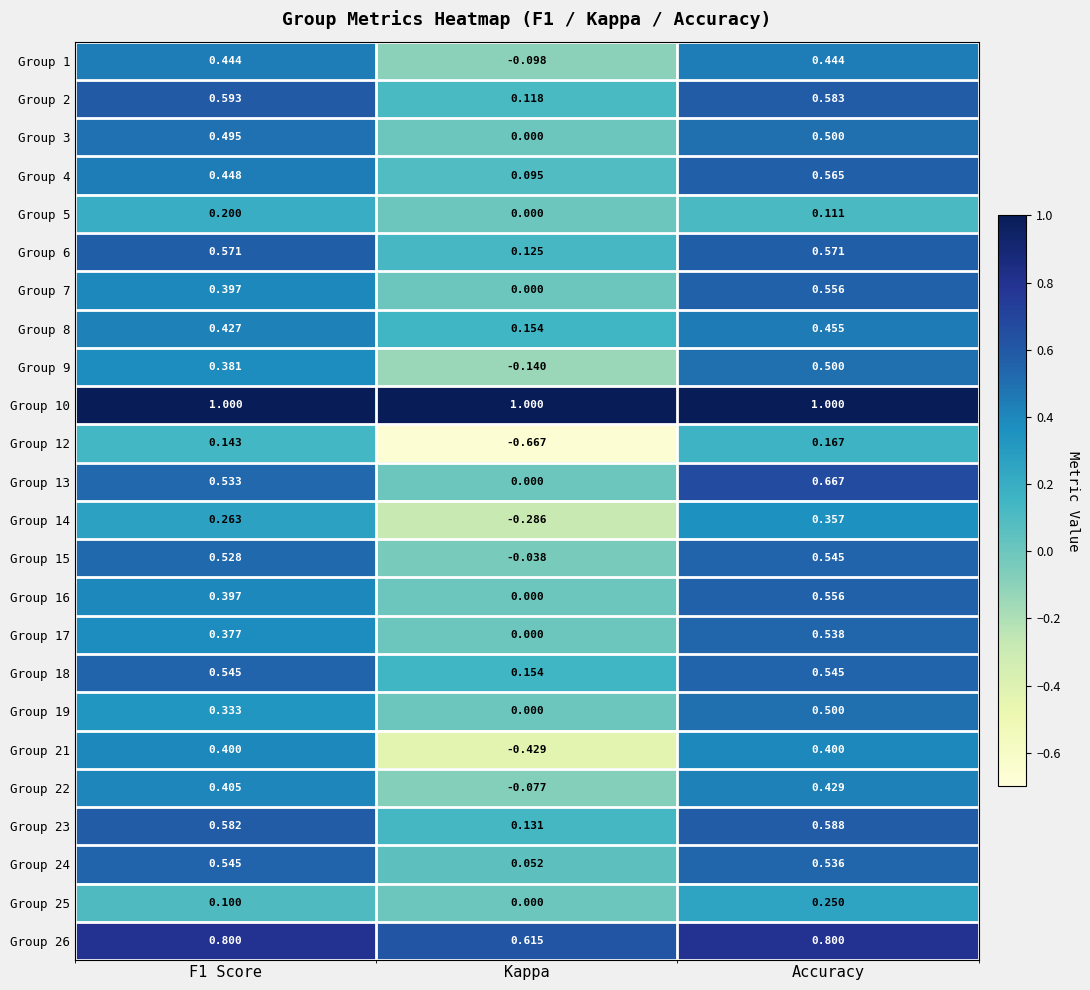

Where is Group 19 nearest to the value 0?

Kappa